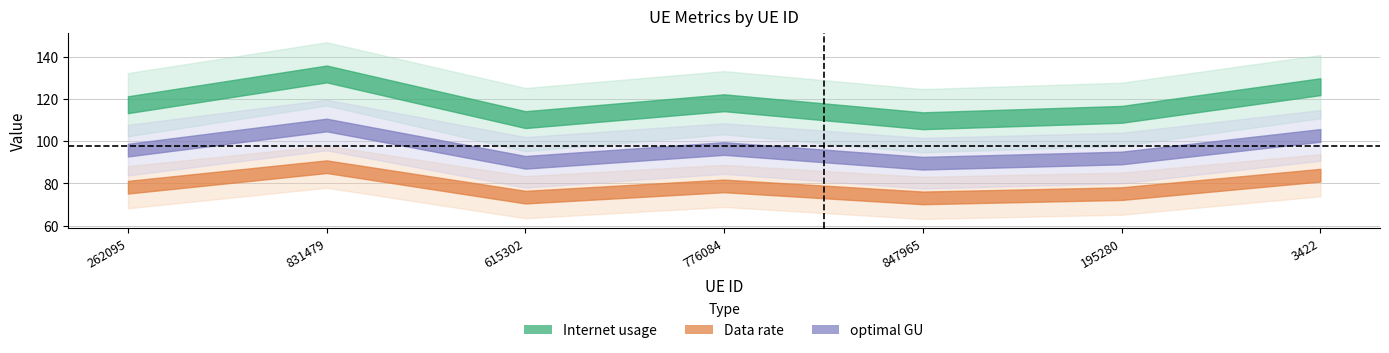

What are all the series names shown in the legend?

Internet usage, Data rate, optimal GU